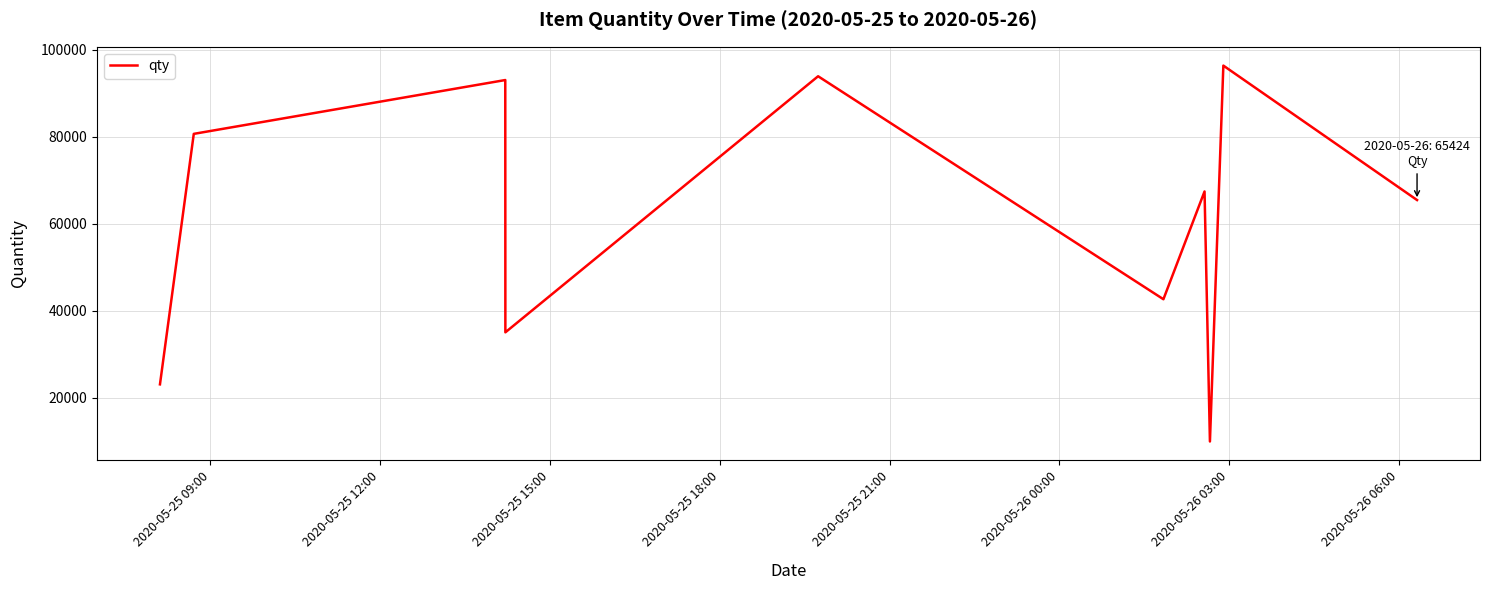

What is the greatest value displayed?

96324